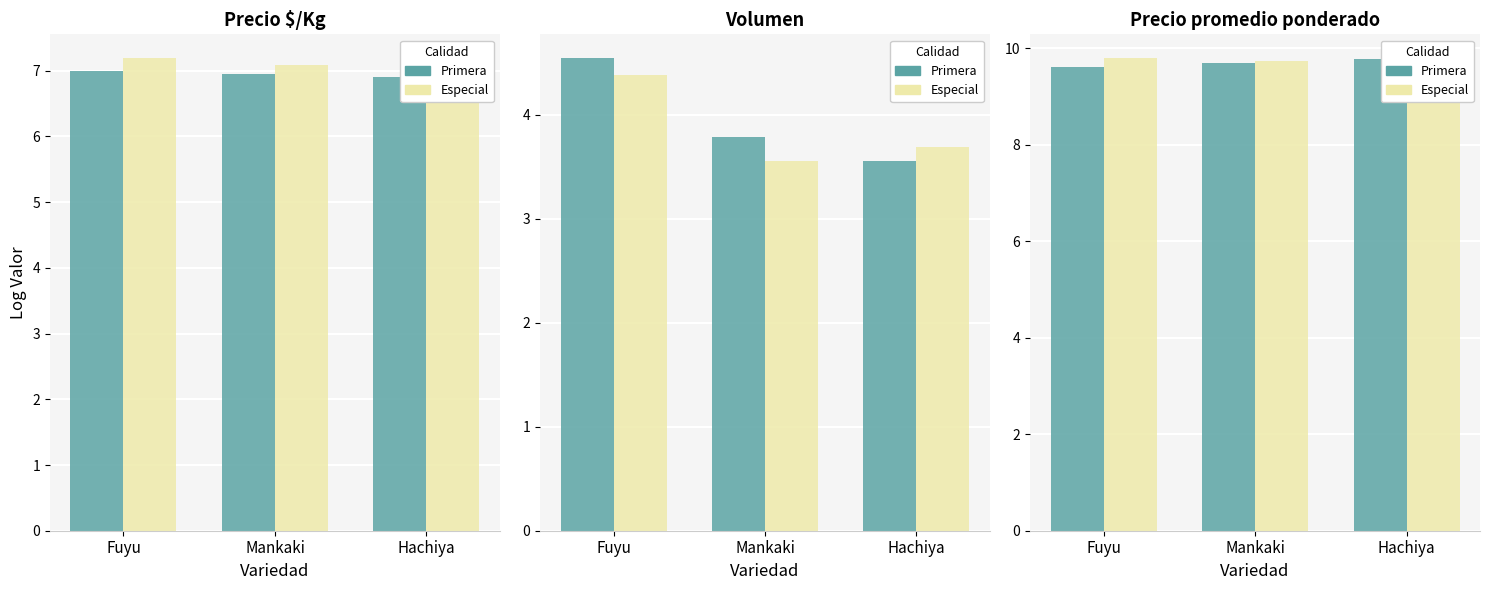

Rank the series by their average value, from lowest to highest.

Primera, Especial